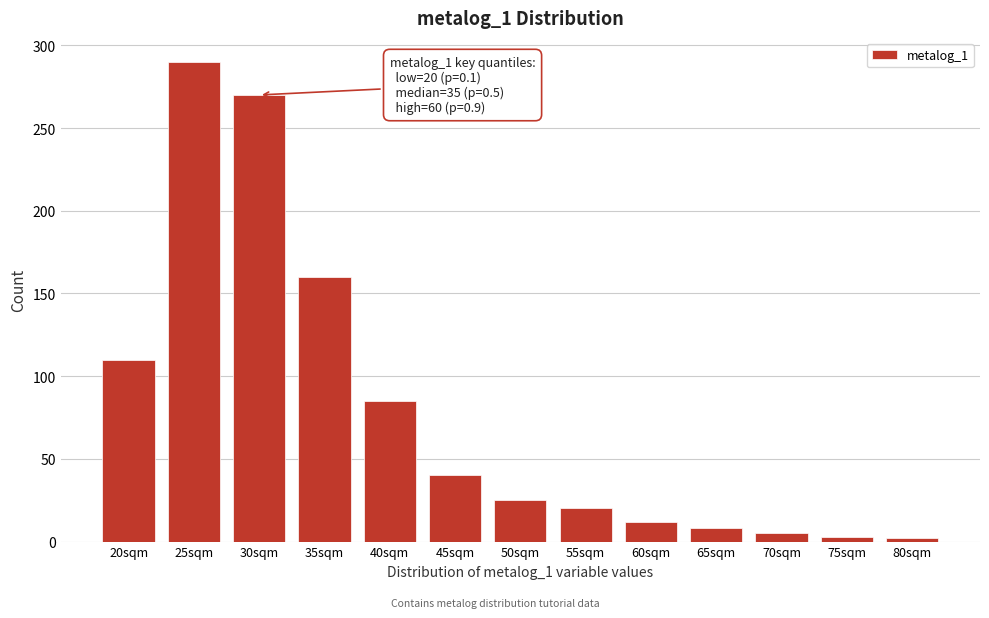

What is the change in value from 25sqm to 30sqm?

-20